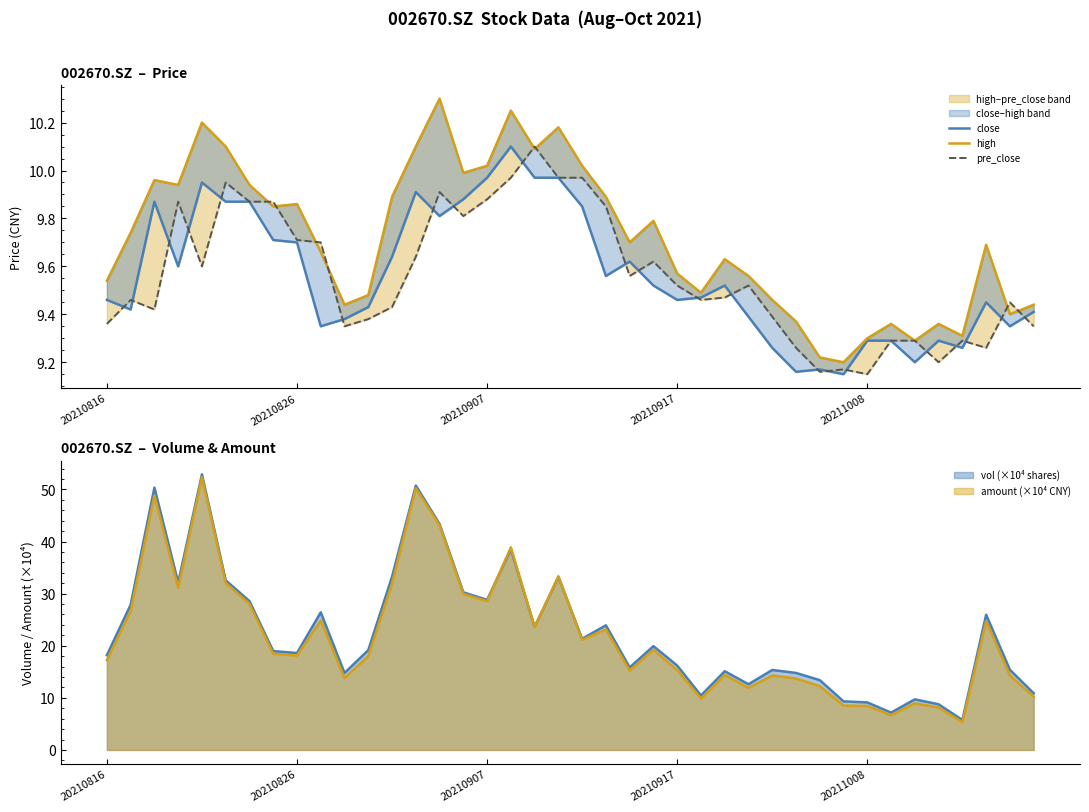

What is the difference between the maximum and minimum values in the high series?

1.1